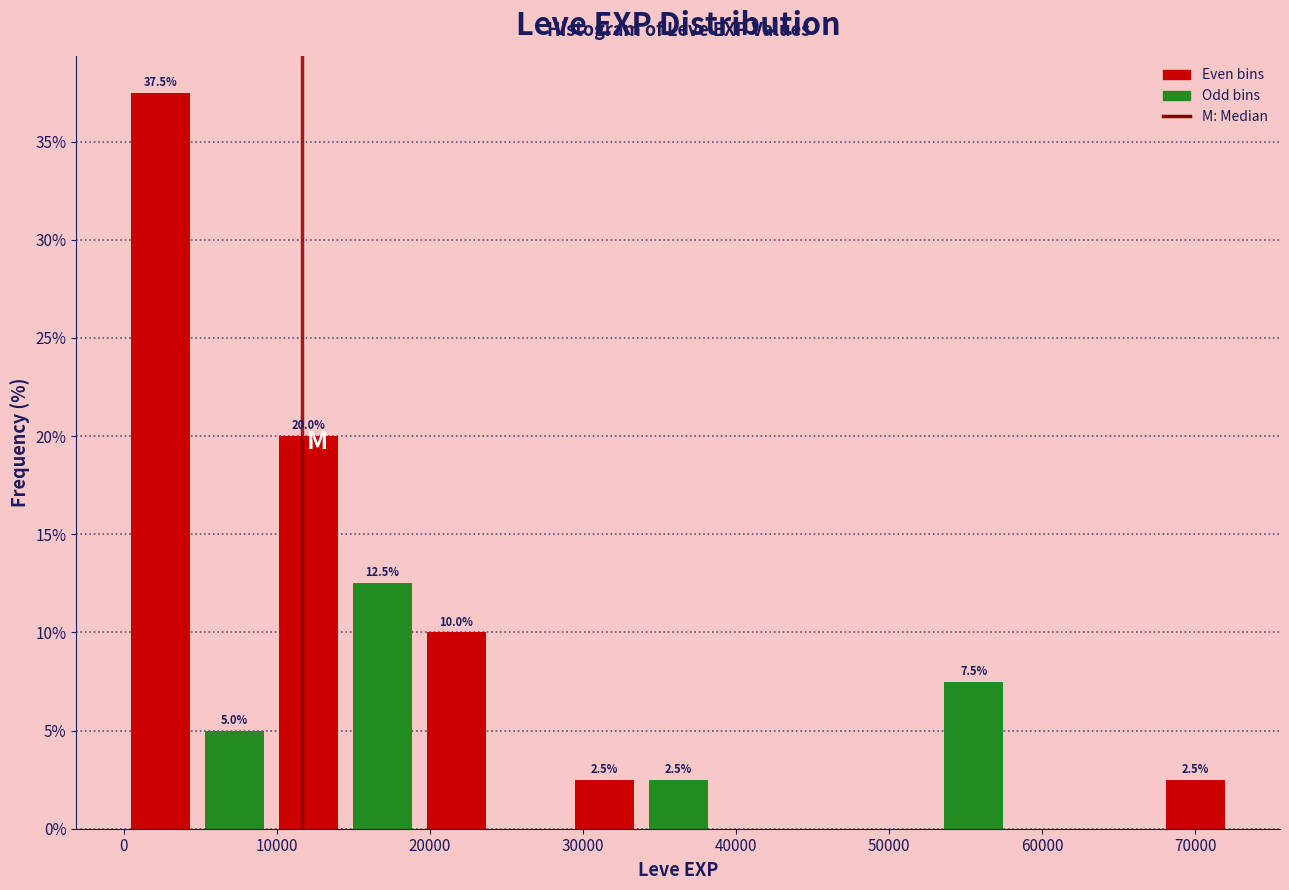

Which range on the x-axis has the tallest bar?

0 to 5000